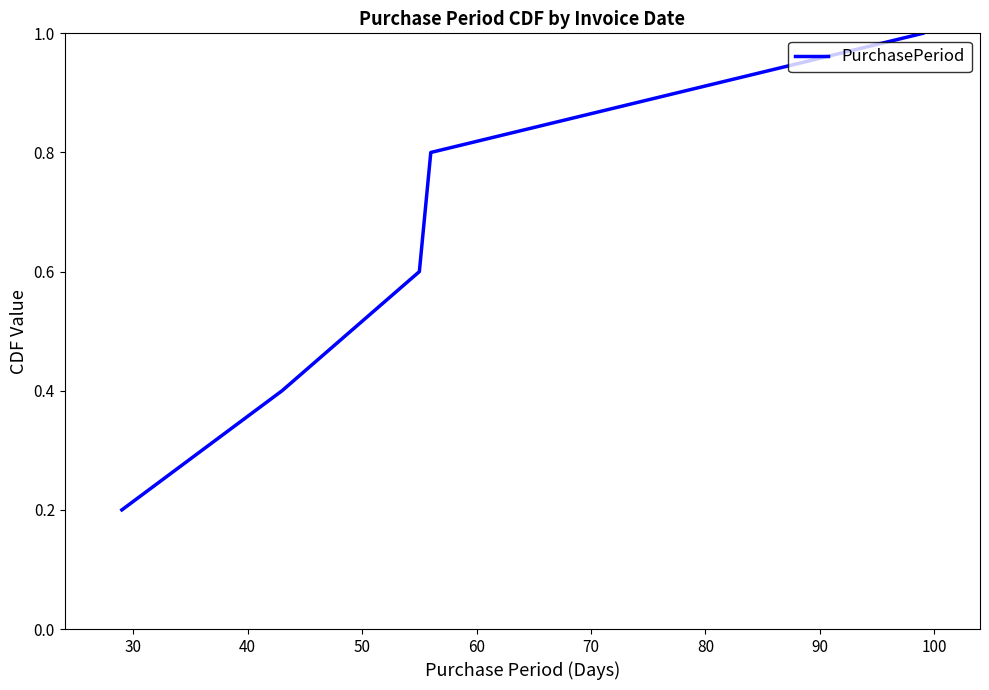

True or false: the data has more than 0 interior local peaks.

False